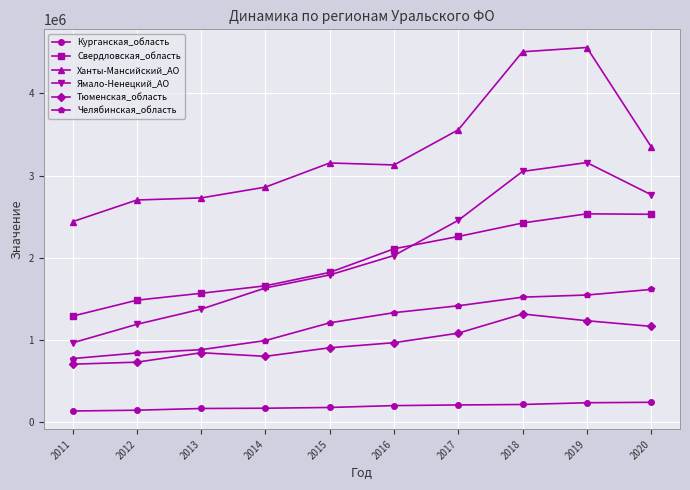

How many lines are shown in the chart?

6